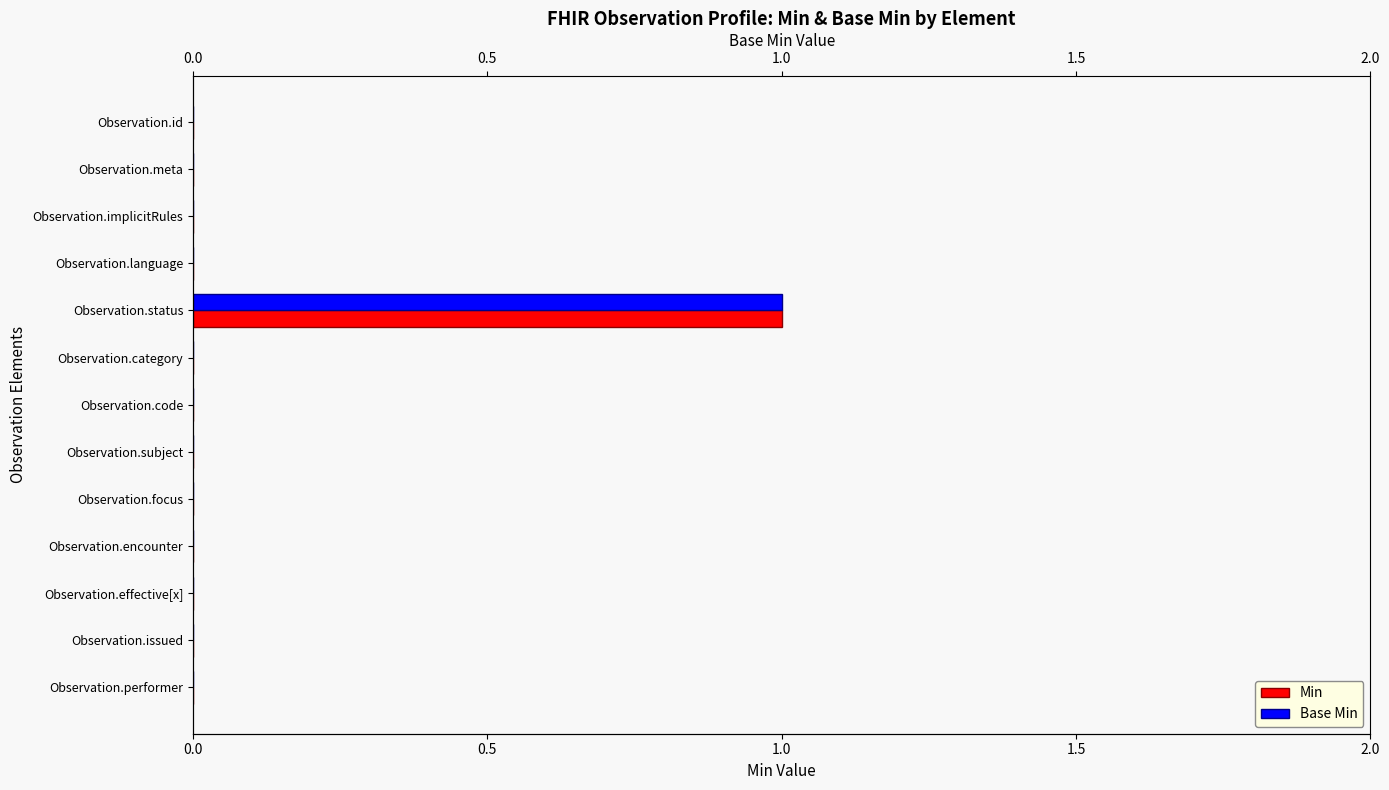

What position from the right is Observation.encounter?

4